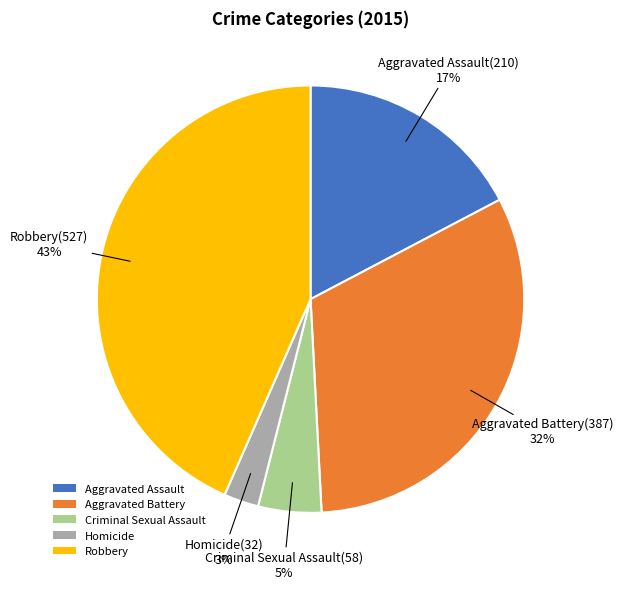

What is the largest slice in the pie chart?

Robbery